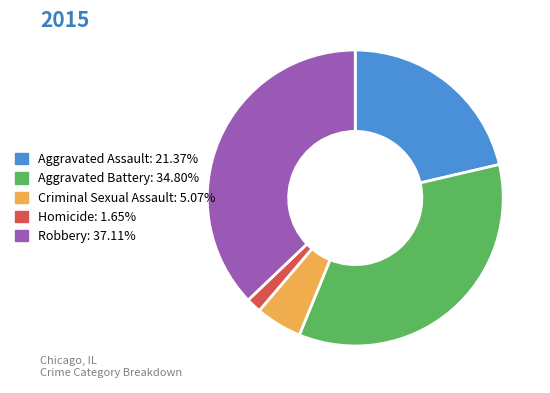

Do Homicide and Criminal Sexual Assault together represent more than half of the pie?

No